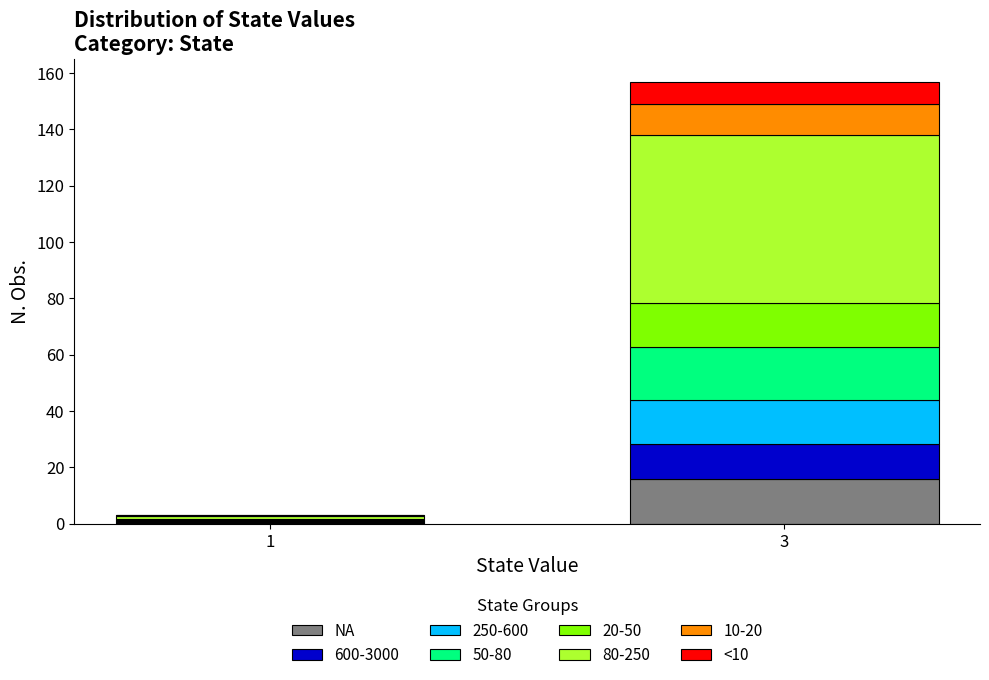

Reading left to right, list the values for the NA series.

1=0.2	3=15.7